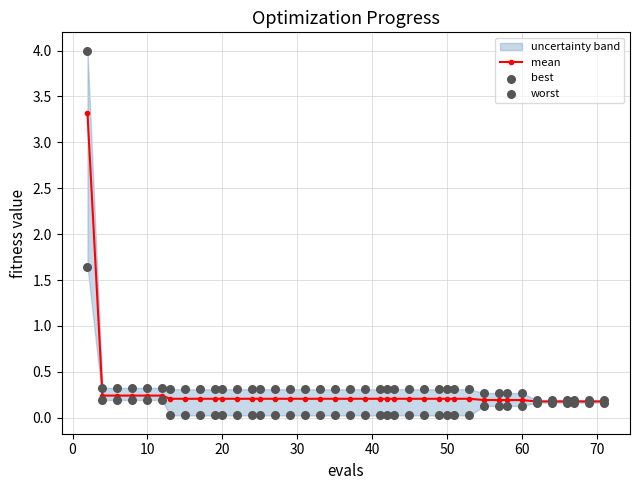

Is it true that mean equals 0.1 at 10?

False